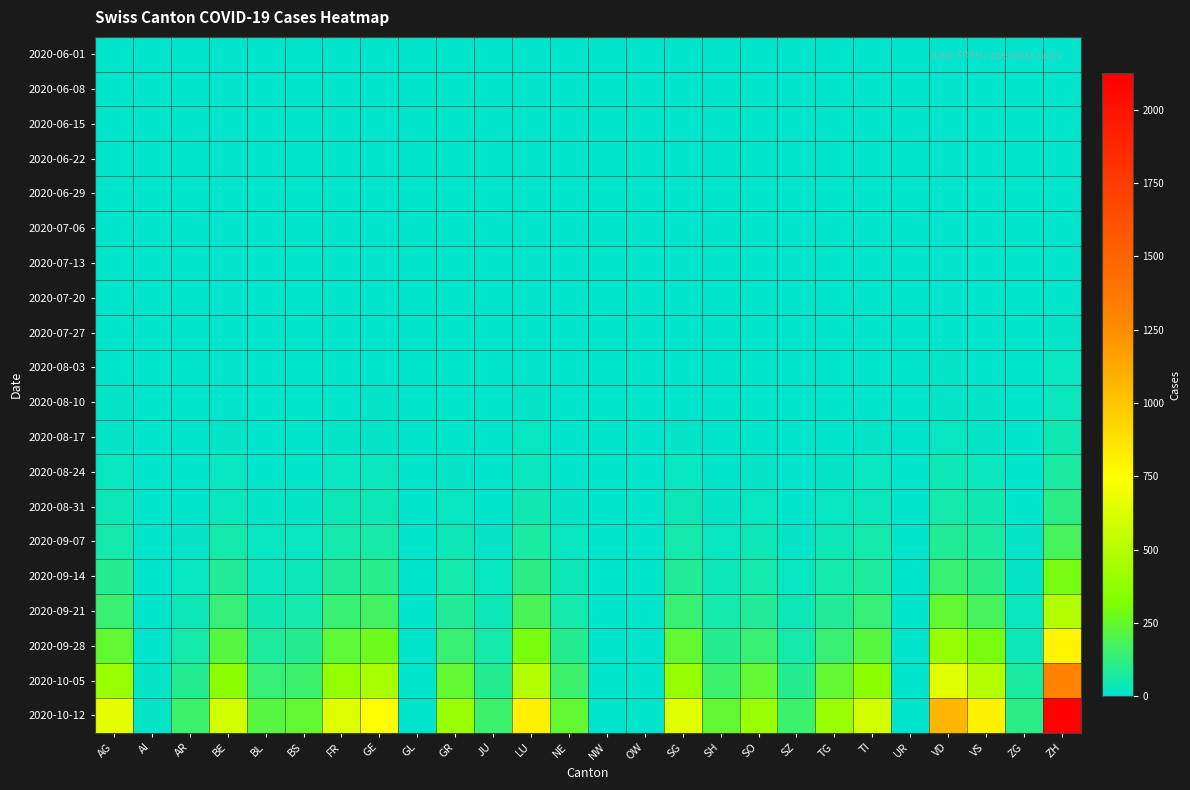

List the series in order of their peak value, highest first.

2020-10-12, 2020-10-05, 2020-09-28, 2020-09-21, 2020-09-14, 2020-09-07, 2020-08-31, 2020-08-24, 2020-08-17, 2020-08-10, 2020-08-03, 2020-07-27, 2020-06-01, 2020-07-20, 2020-06-29, 2020-06-08, 2020-07-13, 2020-06-15, 2020-06-22, 2020-07-06